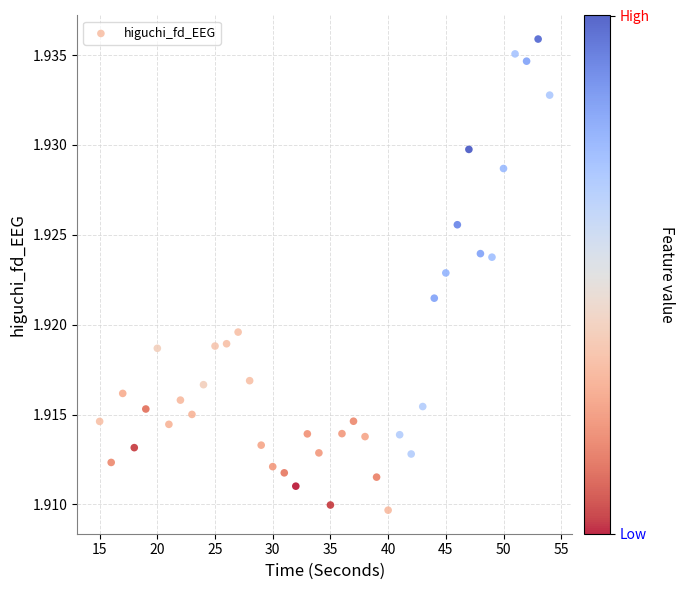

What is the range of X values (max minus min)?

39.0